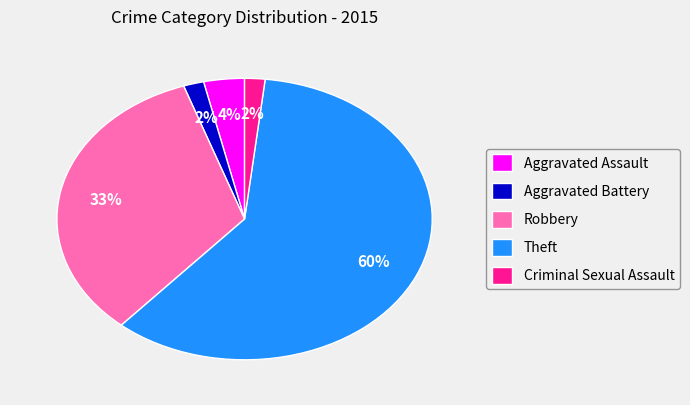

Is it true that Robbery is 33% of the pie?

True